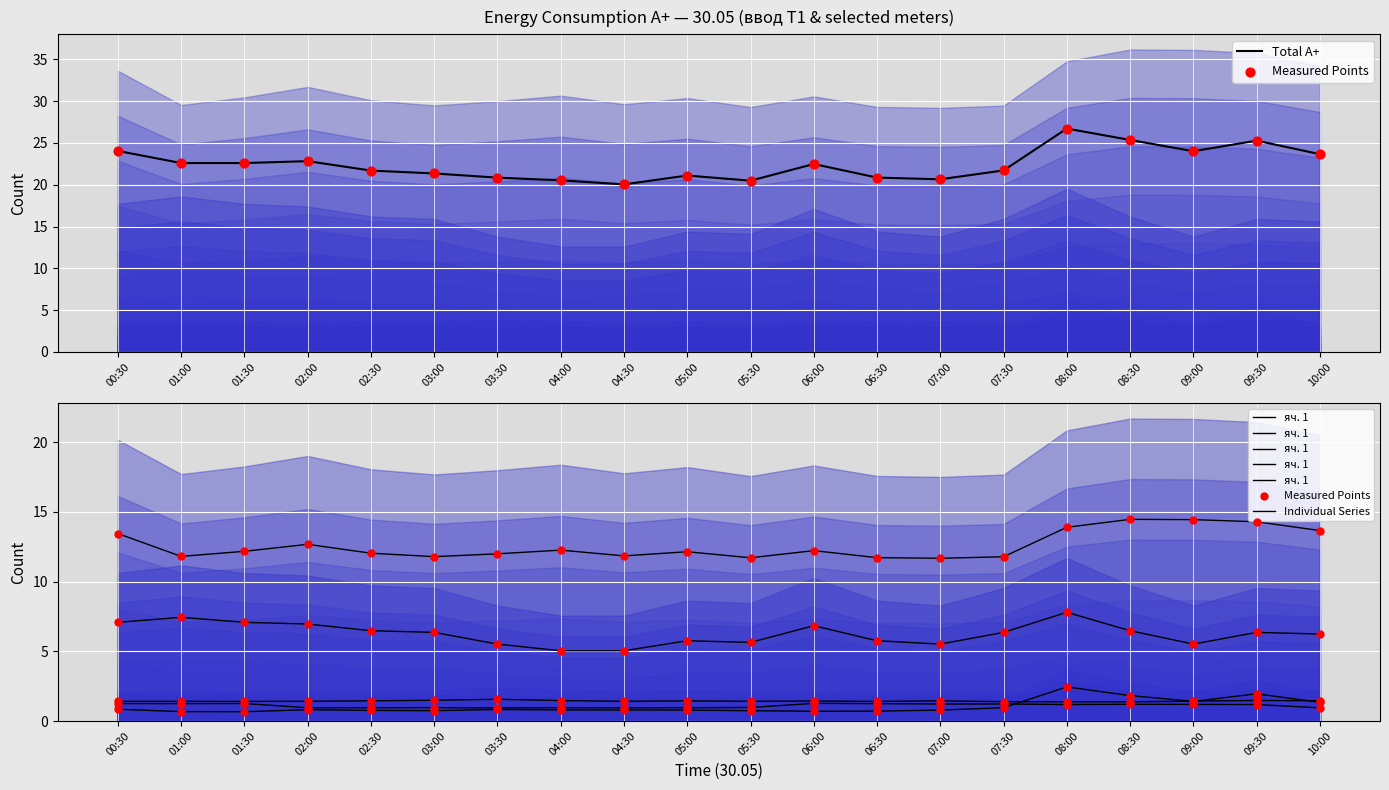

Which category has the highest value in the Total A+ series?

08:00